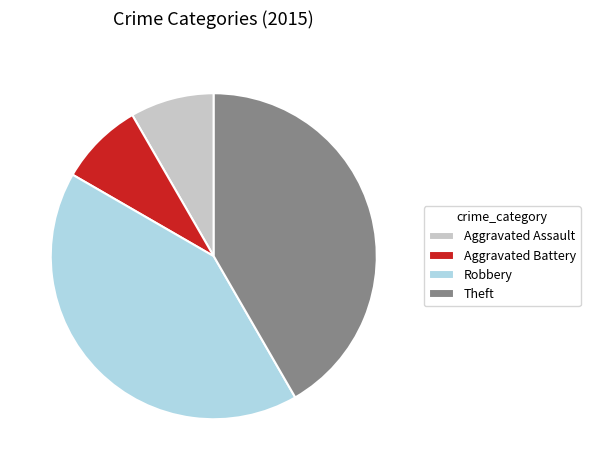

How many slices are in this pie chart?

4